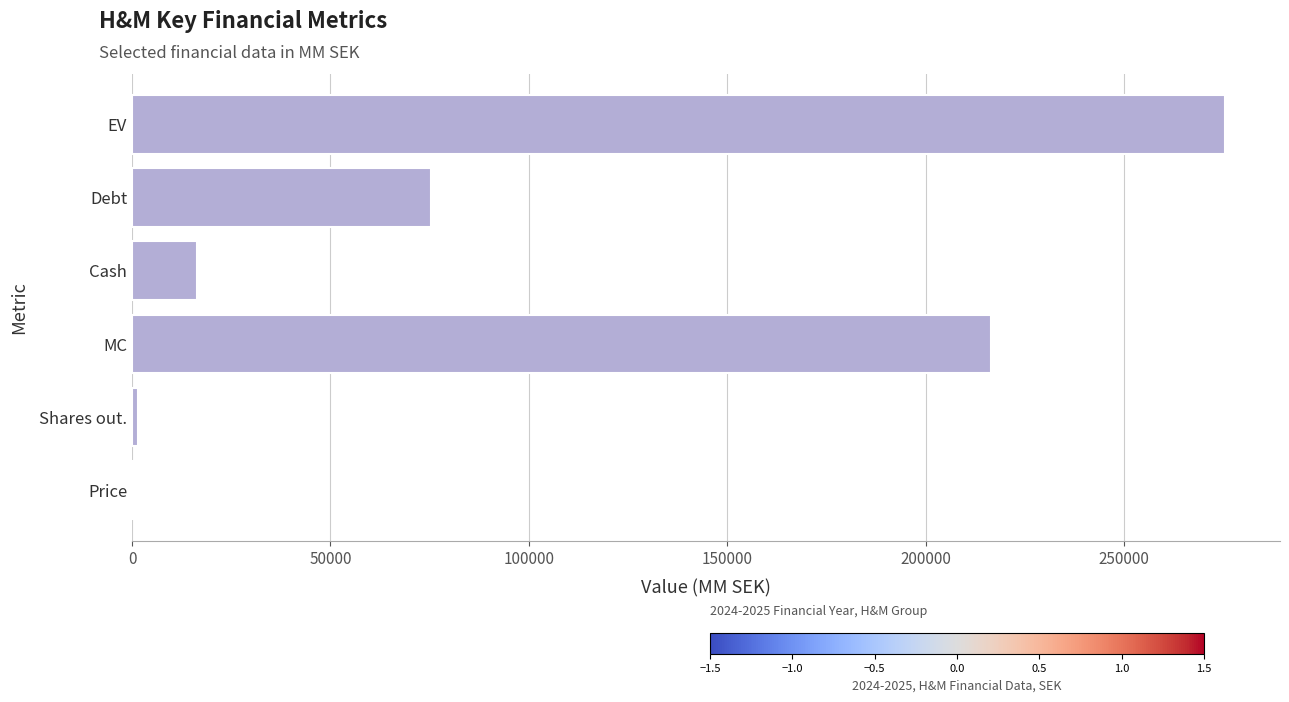

How many distinct data groups are displayed?

1